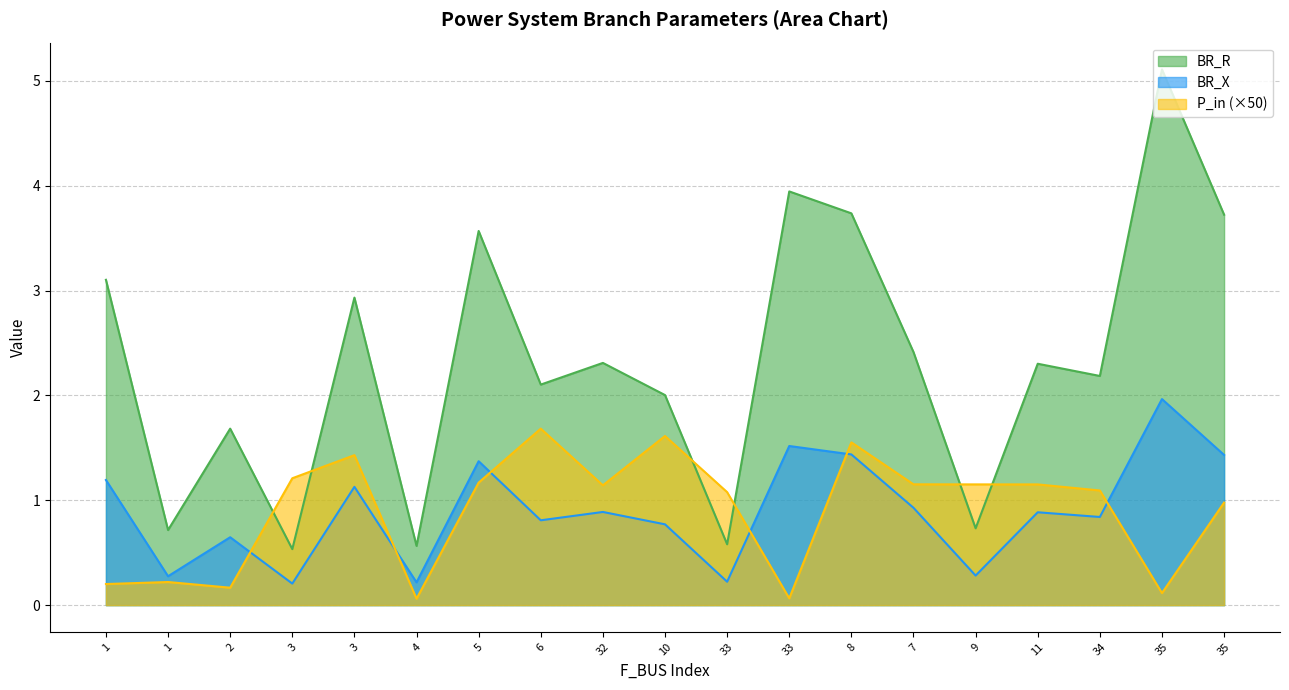

What is the label of the 5th point from the right?

9